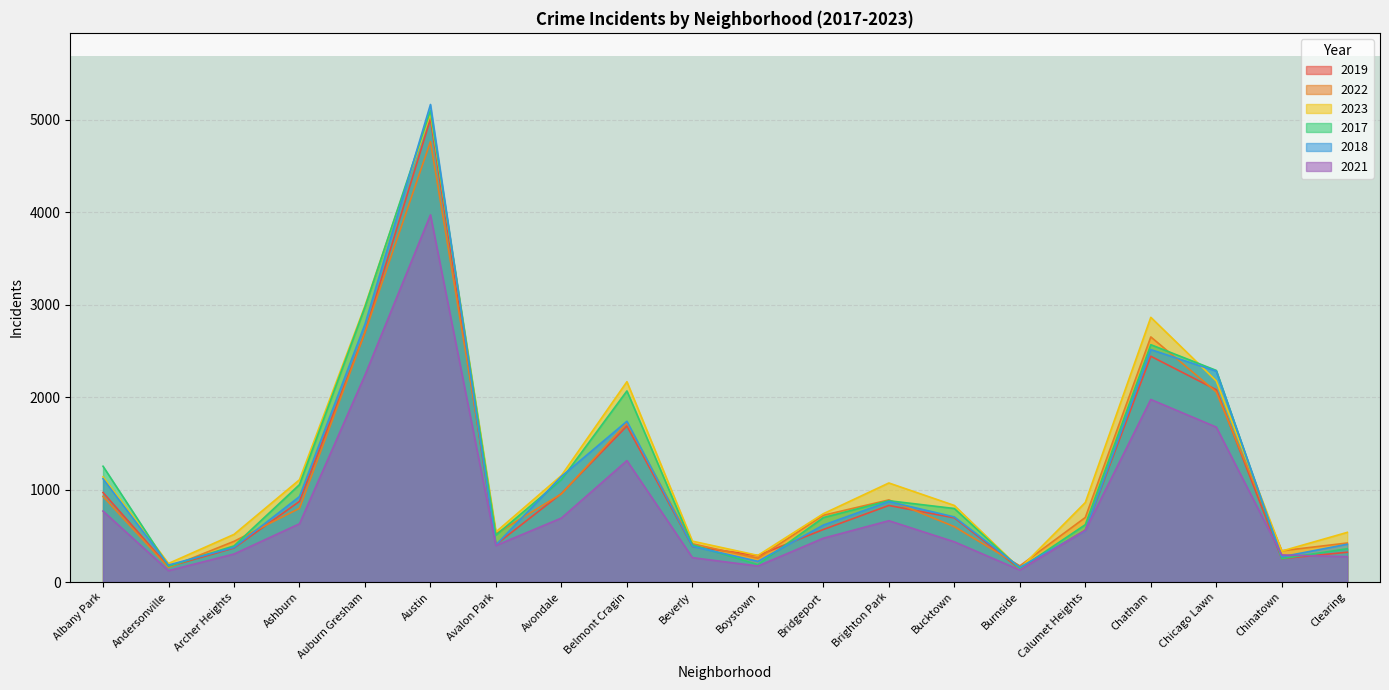

True or false: 2018 has a value of 409 at Clearing.

True